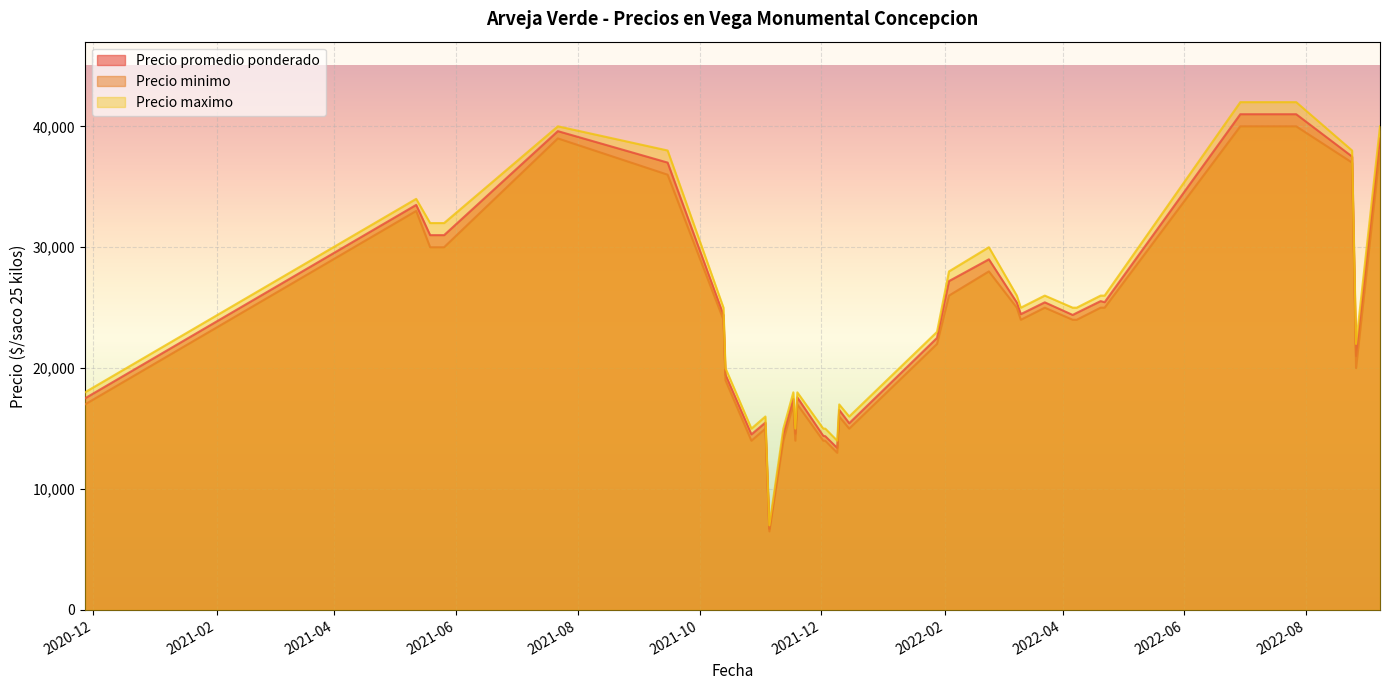

What is the minimum value shown in the chart?

6500